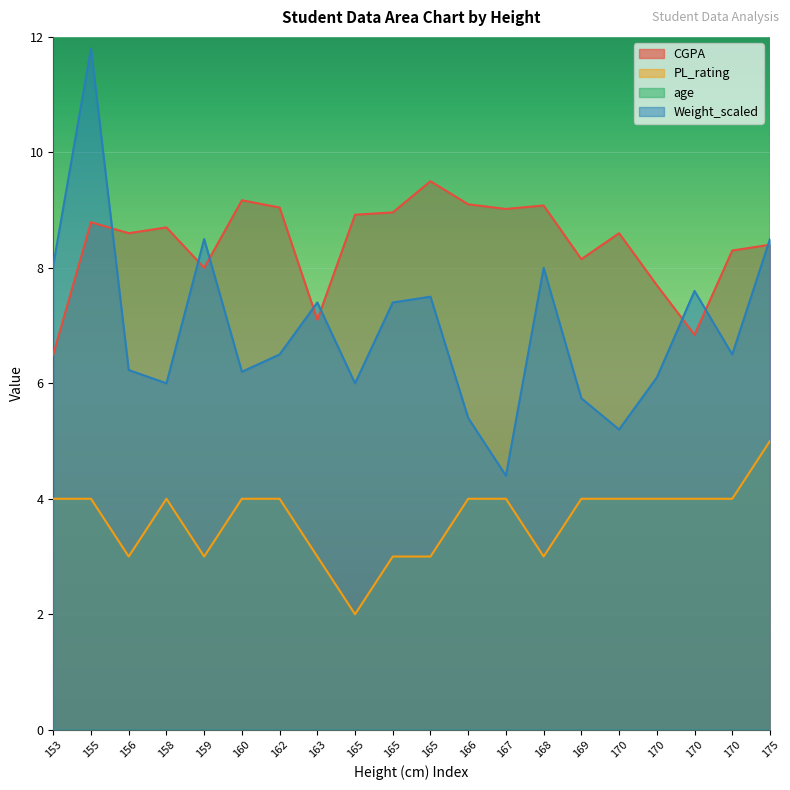

Reading right to left, transcribe all the data shown in this chart.

CGPA: 175=8.4	170=8.3	170=6.8	170=7.7	170=8.6	169=8.2	168=9.1	167=9.0	166=9.1	165=9.5	165=9.0	165=8.9	163=7.1	162=9.0	160=9.2	159=8.0	158=8.7	156=8.6	155=8.8	153=6.5
PL_rating: 175=5.0	170=4.0	170=4.0	170=4.0	170=4.0	169=4.0	168=3.0	167=4.0	166=4.0	165=3.0	165=3.0	165=2.0	163=3.0	162=4.0	160=4.0	159=3.0	158=4.0	156=3.0	155=4.0	153=4.0
age: 175=19.0	170=19.0	170=18.0	170=19.0	170=19.0	169=19.0	168=19.0	167=19.0	166=18.0	165=18.0	165=18.0	165=19.0	163=19.0	162=18.0	160=18.0	159=19.0	158=19.0	156=19.0	155=19.0	153=19.0
Weight_scaled: 175=8.5	170=6.5	170=7.6	170=6.1	170=5.2	169=5.7	168=8.0	167=4.4	166=5.4	165=7.5	165=7.4	165=6.0	163=7.4	162=6.5	160=6.2	159=8.5	158=6.0	156=6.2	155=11.8	153=8.1